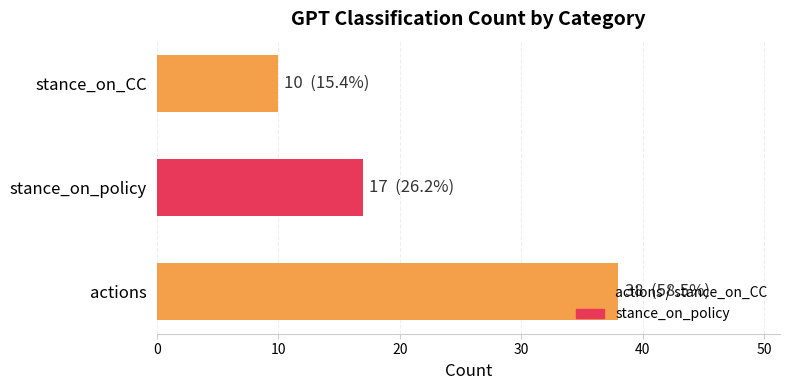

Is it true that the value at actions is 19?

False